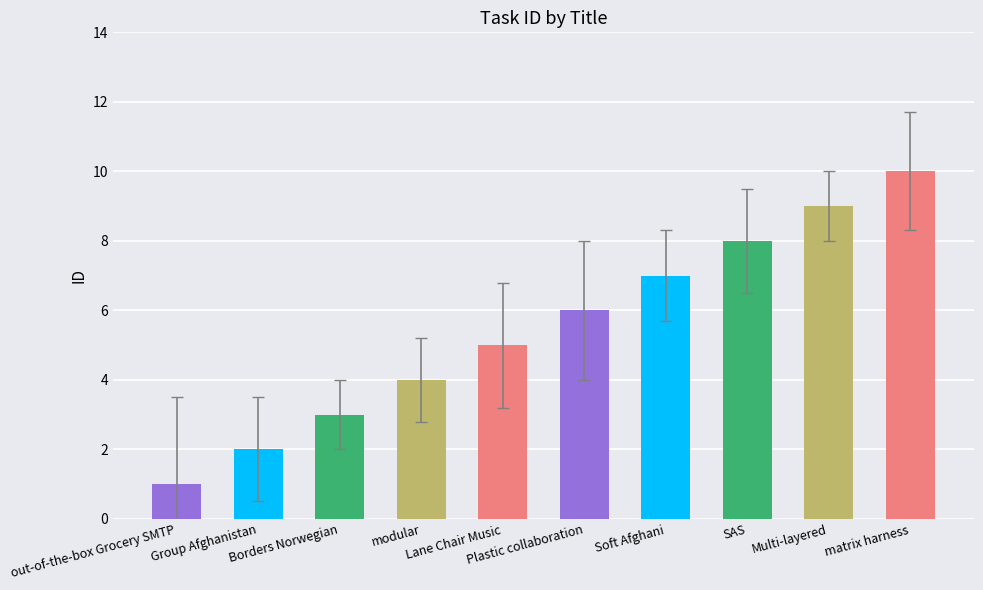

List the labels in order of value, smallest first.

out-of-the-box Grocery SMTP, Group Afghanistan, Borders Norwegian, modular, Lane Chair Music, Plastic collaboration, Soft Afghani, SAS, Multi-layered, matrix harness